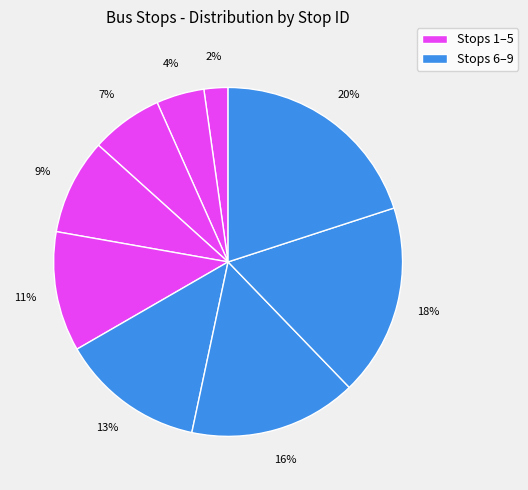

Is there a majority slice in this chart?

No